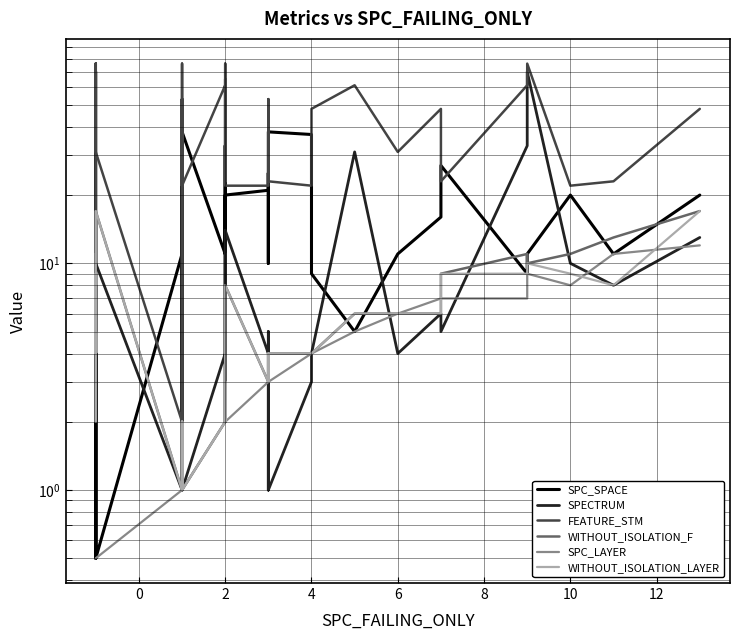

Which series has the widest spread of values?

FEATURE_STM